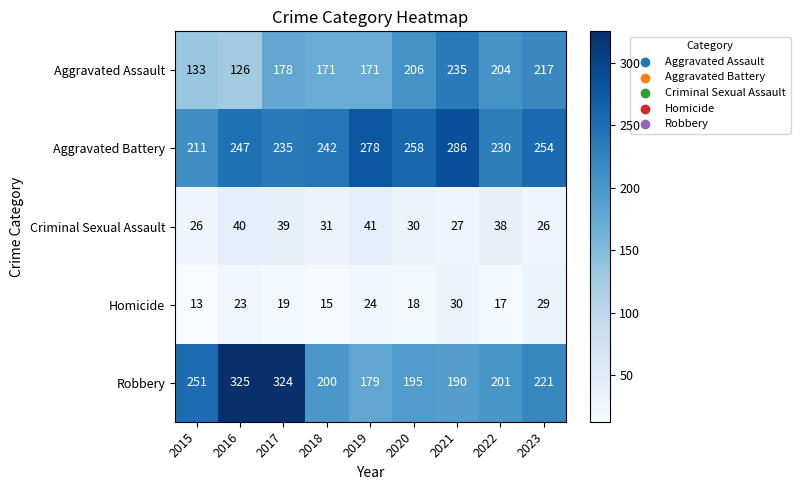

The Aggravated Assault series shows 204 at 2022. True or false?

True